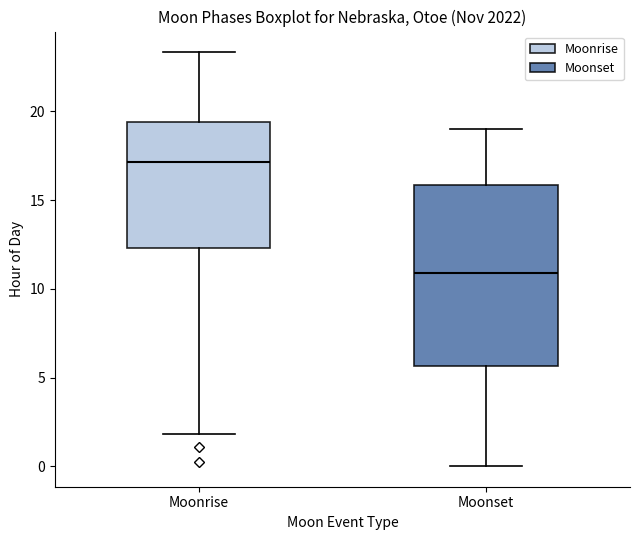

Reading left to right, transcribe this box plot: for each box, give where its median line is, the range the box spans, and where its two whiskers end, as read against the y-axis. The values are not printed on the chart, so give them approximately, as read against the axis.

Moonrise: median 17.0, box 12.5 to 19.5, whiskers 2.0 to 23.5
Moonset: median 11.0, box 5.5 to 16.0, whiskers 0.0 to 19.0